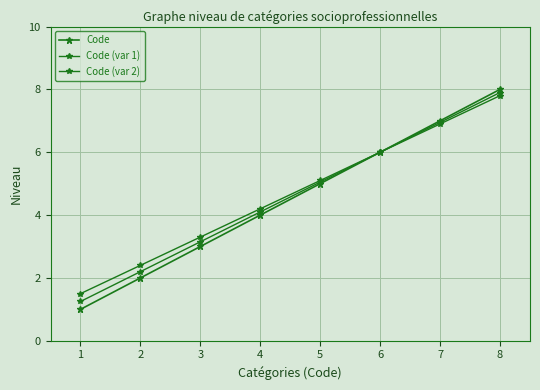

At which label does Code first exceed 5?

6